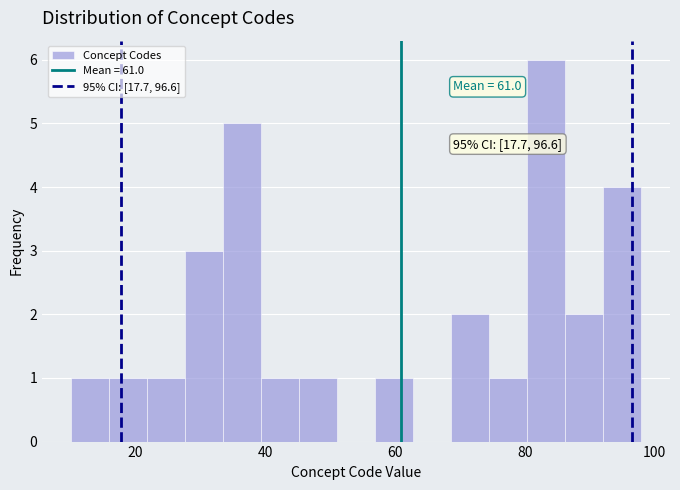

Read against the x-axis, roughly where is the centre of the tallest bar?

84